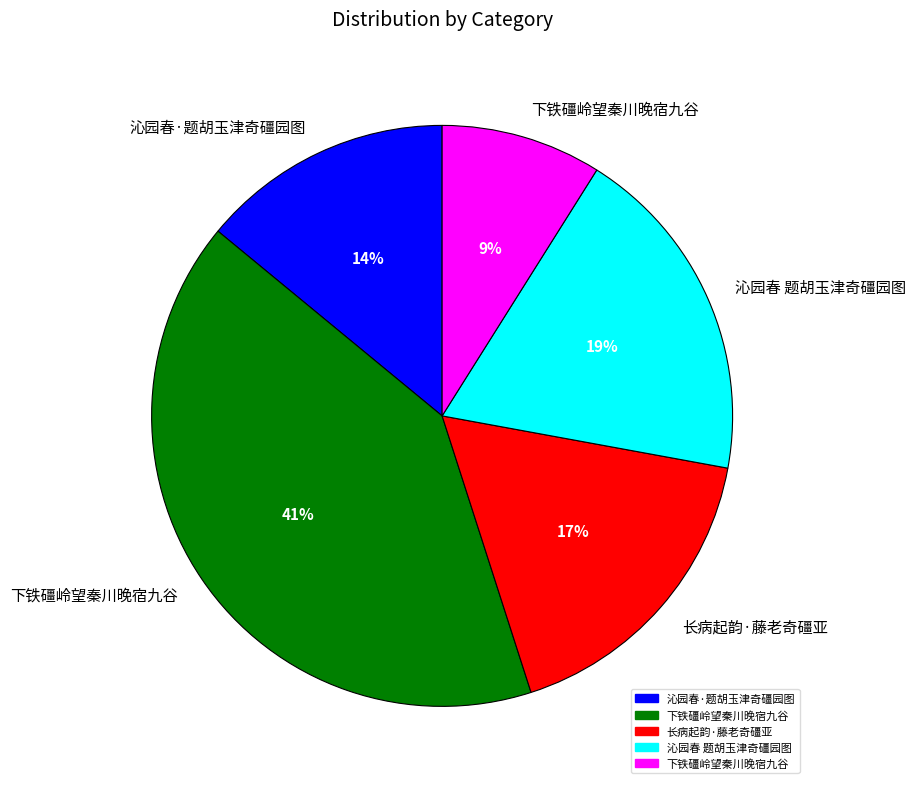

To the nearest percent, what is the difference between the largest and smallest slice percentages?

32%